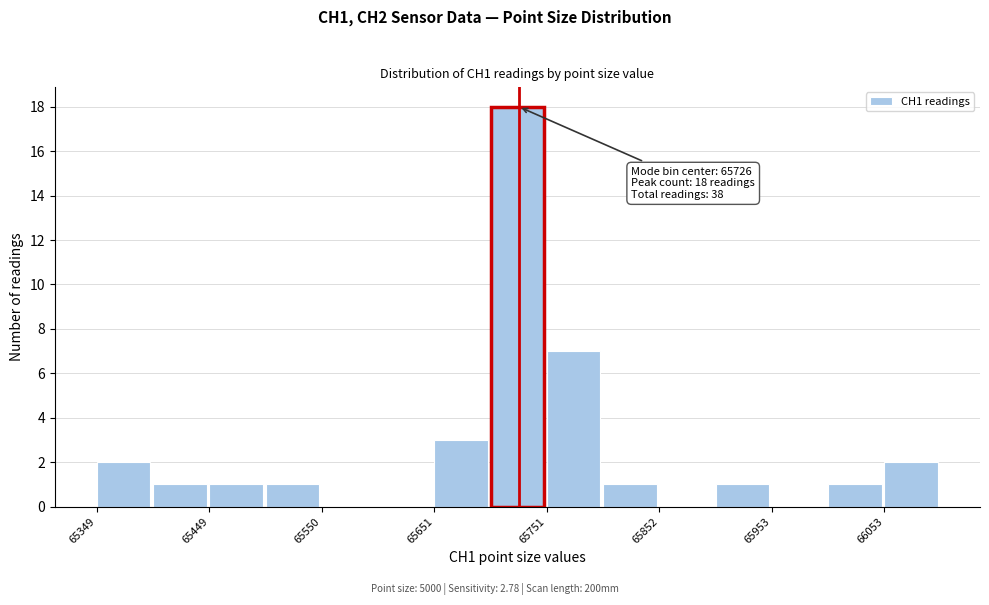

Around what value on the x-axis is the tallest bar? Give the approximate position of its centre, as read against the axis.

65720